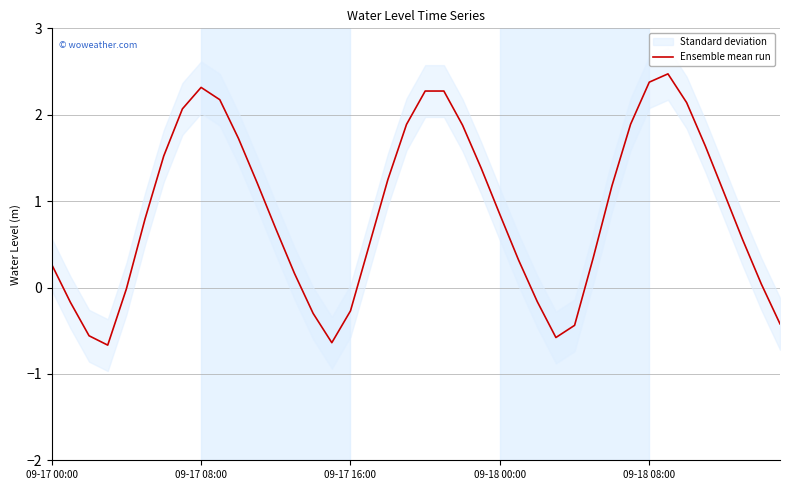

Which has a higher value, 14 or 31?

31